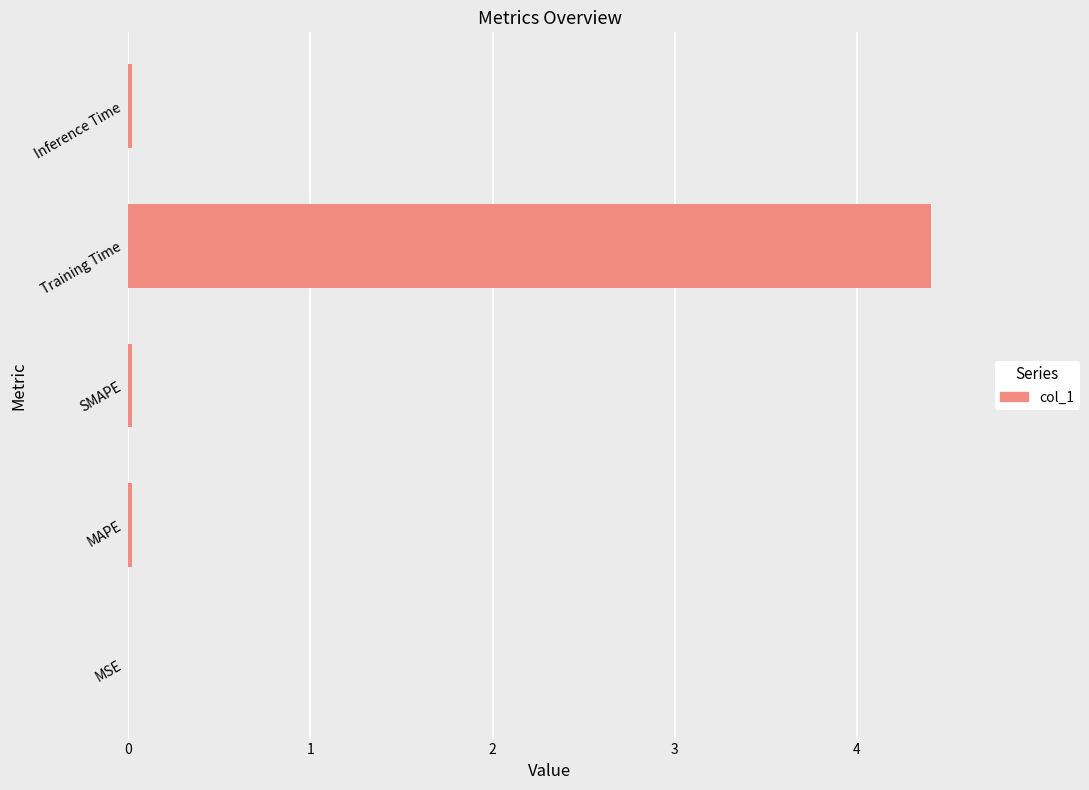

Between Inference Time and Training Time, which is larger?

Training Time